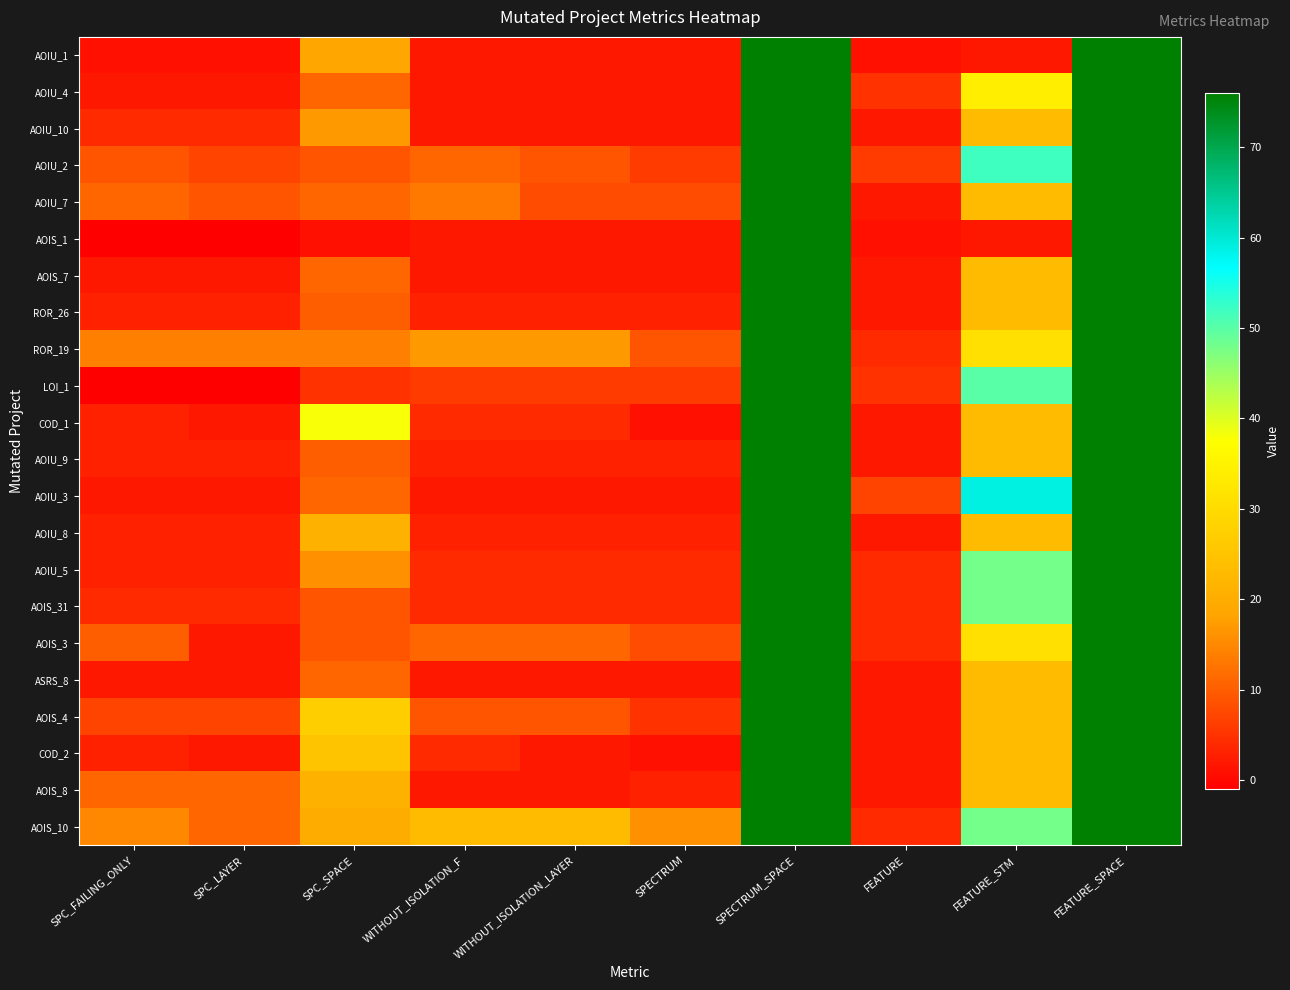

How many data points does each series have?

10